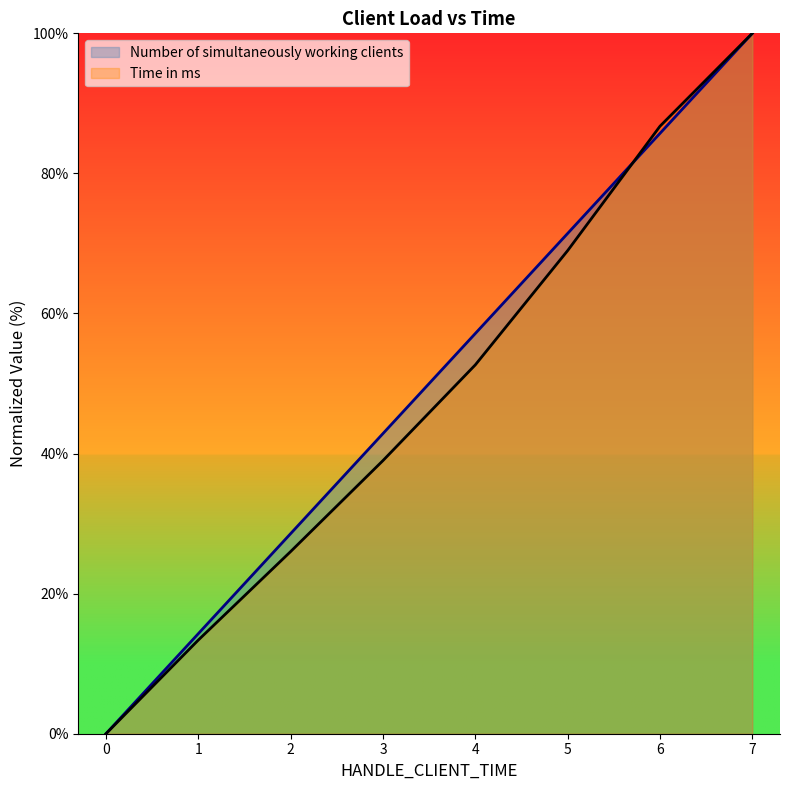

Which series changed the most between 5 and 6?

Time in ms